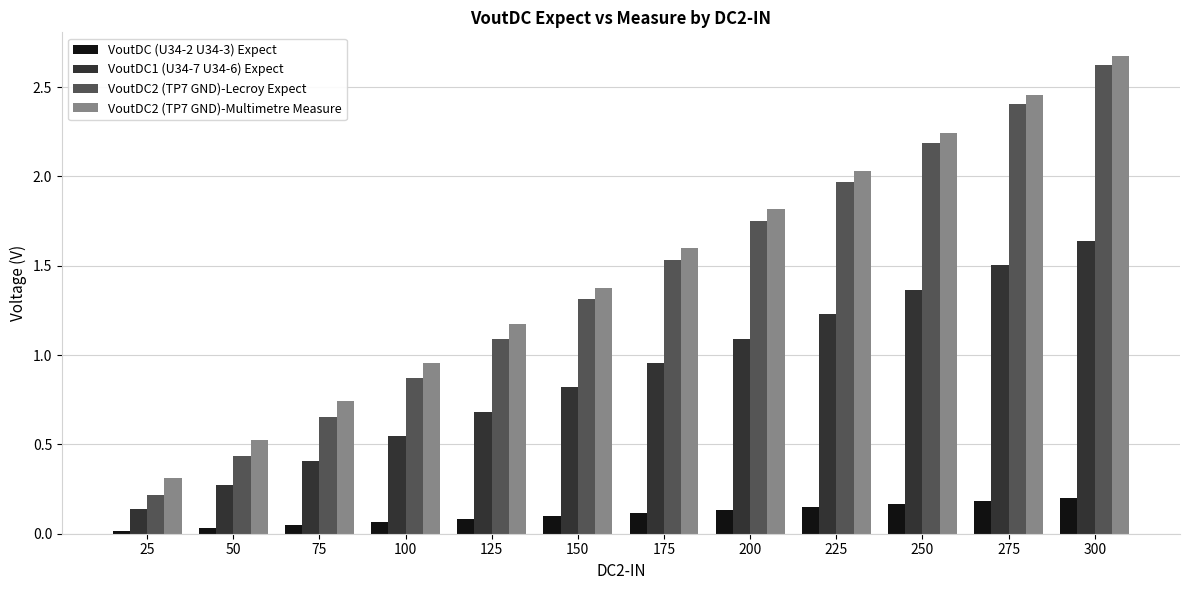

How many groups of bars are there?

12